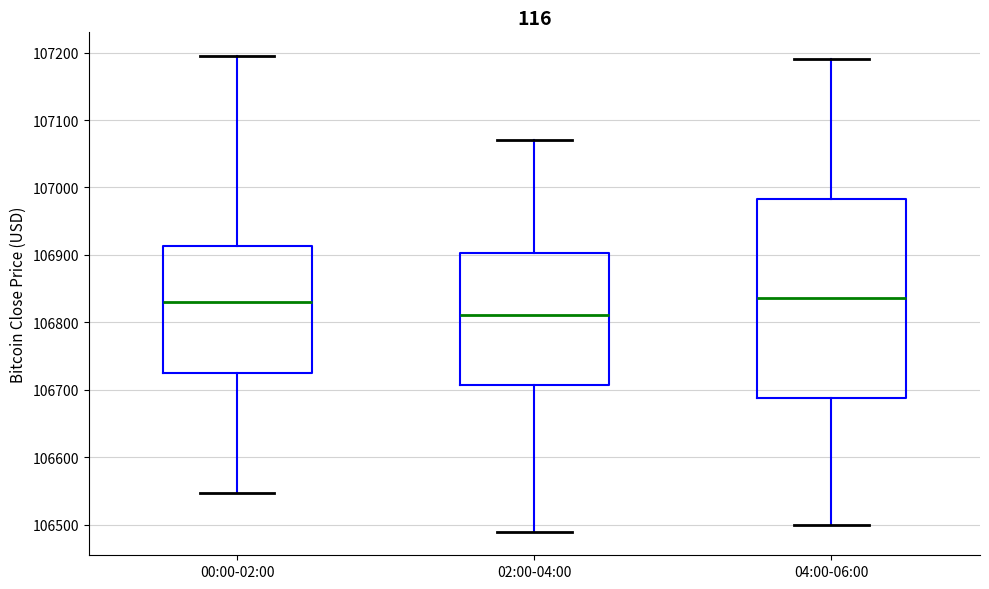

Reading left to right, read every box against the y-axis: the position of its median line, the range the box covers, and the ends of its whiskers. The values are not printed on the chart, so give them approximately, as read against the axis.

00:00-02:00: median 106830, box 106720 to 106910, whiskers 106550 to 107190
02:00-04:00: median 106810, box 106710 to 106900, whiskers 106490 to 107070
04:00-06:00: median 106840, box 106690 to 106980, whiskers 106500 to 107190